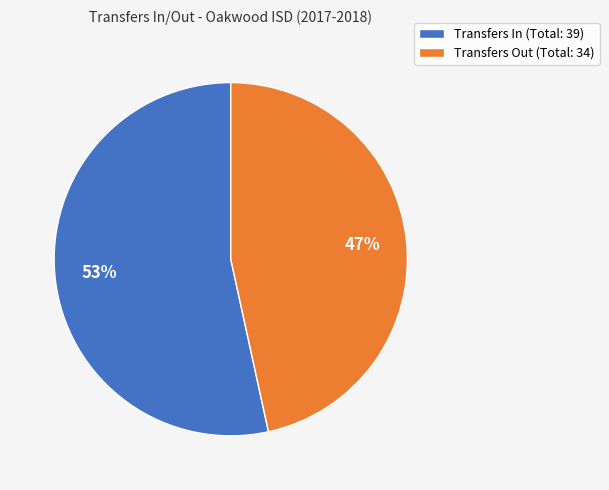

To the nearest percent, what is the combined percentage of Transfers Out (Total: 34) and Transfers In (Total: 39)?

100%